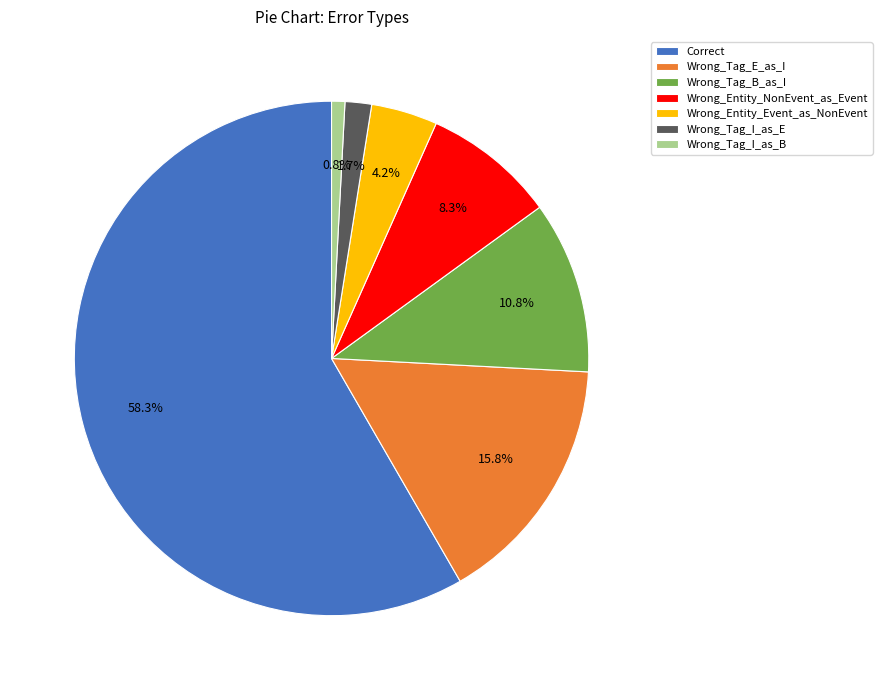

How many slices are in this pie chart?

7